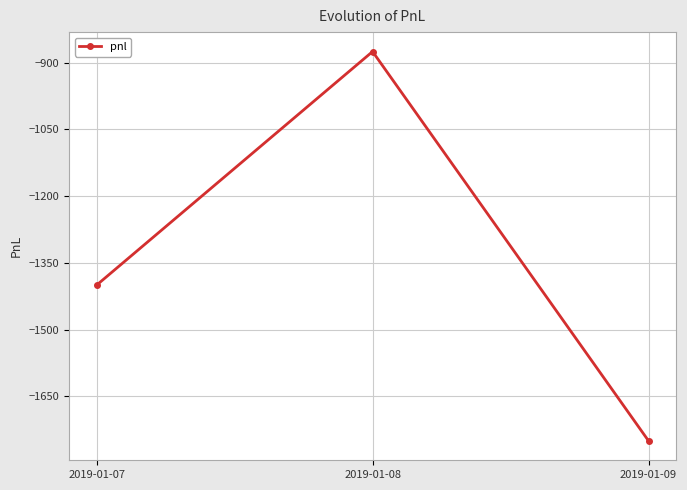

Rank the categories by value from highest to lowest.

2019-01-08, 2019-01-07, 2019-01-09